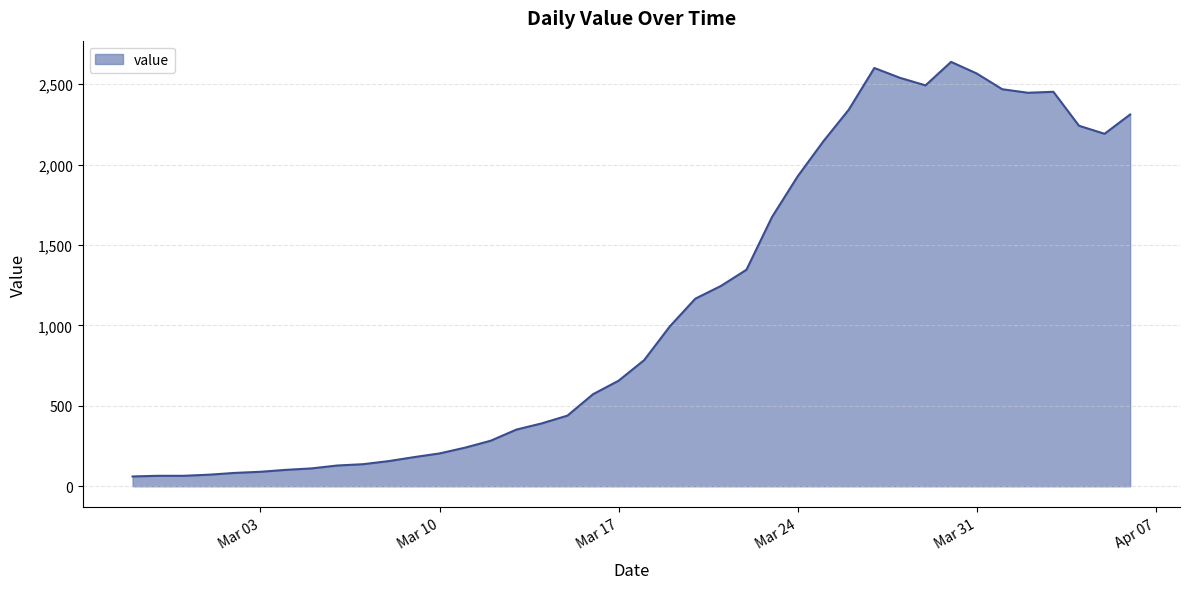

What is the difference between the maximum and minimum values?

2577